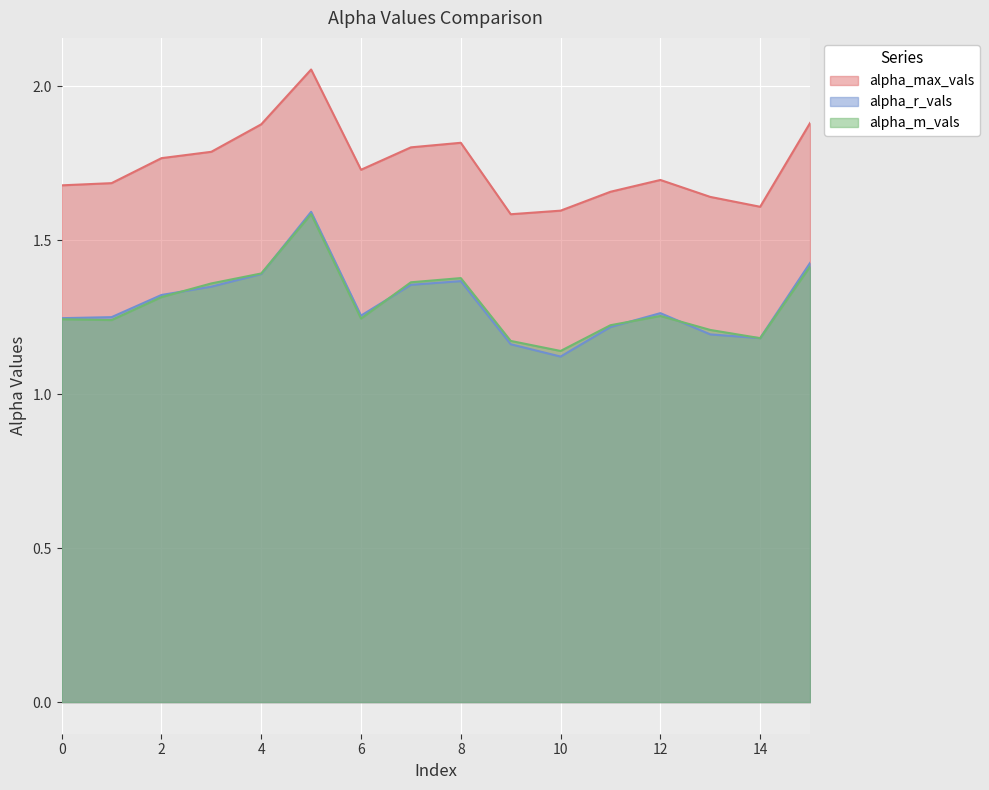

Reading left to right, extract all data points from this chart.

alpha_max_vals: 0=1.7	1=1.7	2=1.8	3=1.8	4=1.9	5=2.1	6=1.7	7=1.8	8=1.8	9=1.6	10=1.6	11=1.7	12=1.7	13=1.6	14=1.6	15=1.9
alpha_r_vals: 0=1.2	1=1.2	2=1.3	3=1.3	4=1.4	5=1.6	6=1.3	7=1.4	8=1.4	9=1.2	10=1.1	11=1.2	12=1.3	13=1.2	14=1.2	15=1.4
alpha_m_vals: 0=1.2	1=1.2	2=1.3	3=1.4	4=1.4	5=1.6	6=1.2	7=1.4	8=1.4	9=1.2	10=1.1	11=1.2	12=1.3	13=1.2	14=1.2	15=1.4